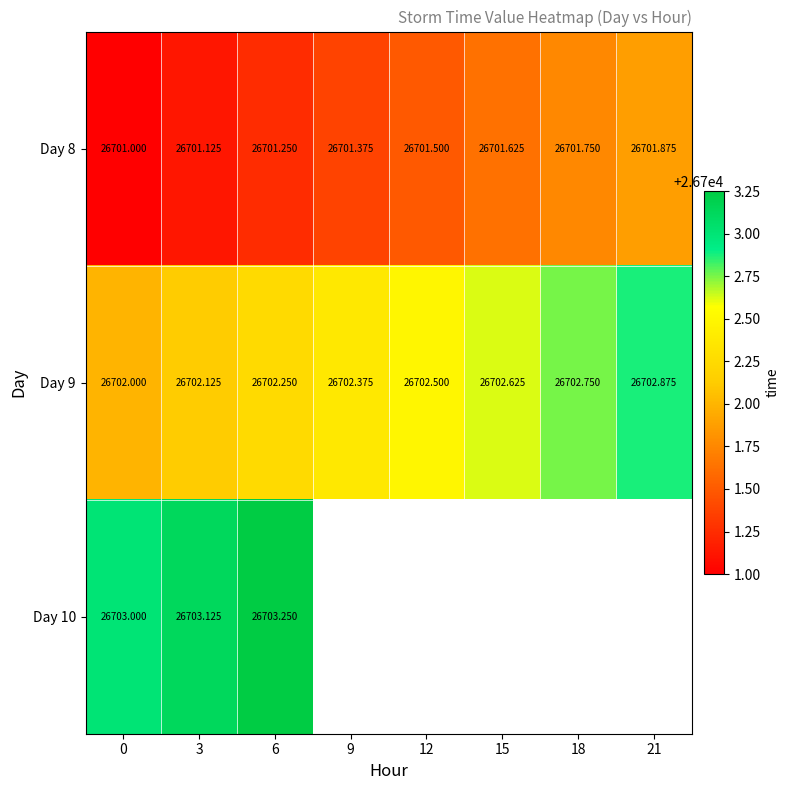

List the series in order of their peak value, lowest first.

Day 8, Day 9, Day 10